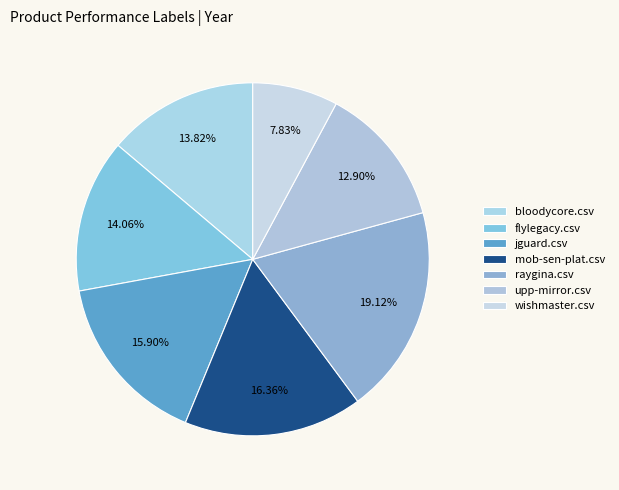

To the nearest percent, what percentage of the pie is upp-mirror.csv?

13%